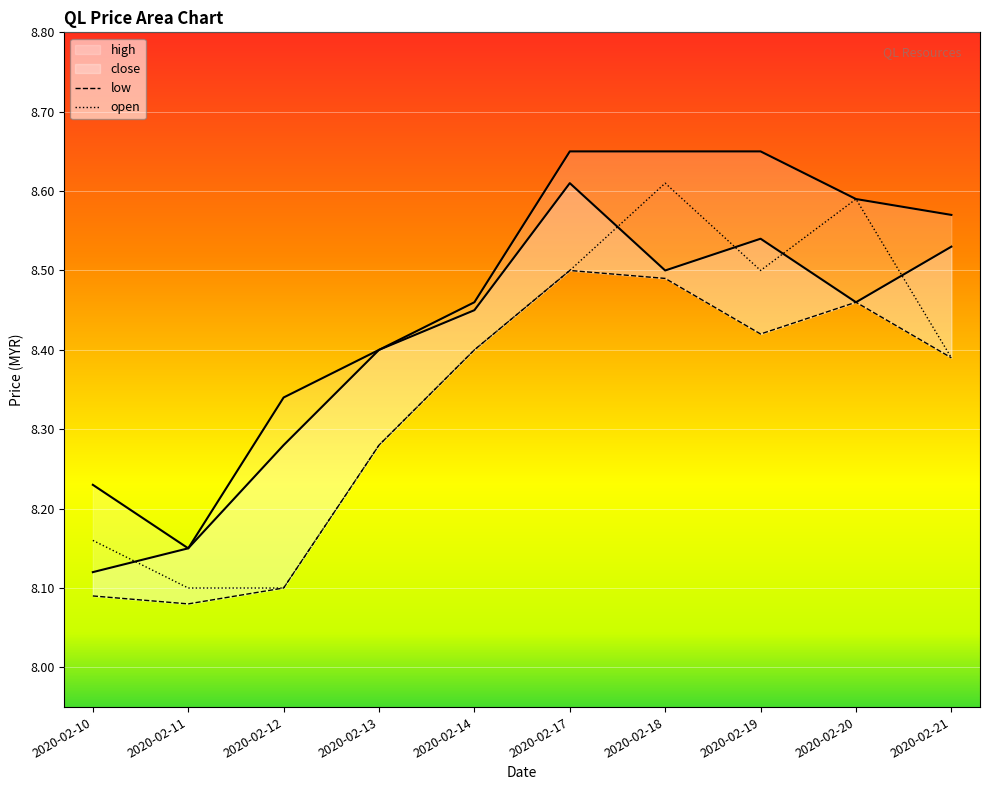

At how many categories does at least one series exceed 8?

10